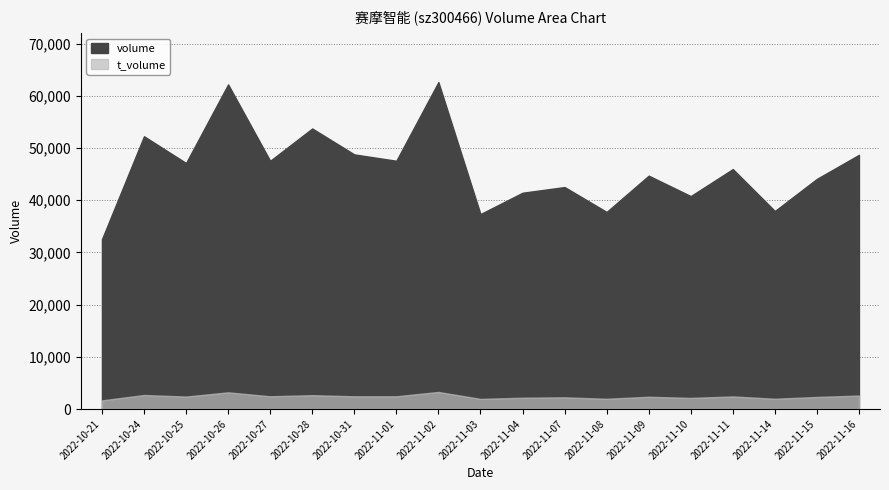

Where is volume nearest to the value 47576?

2022-11-01